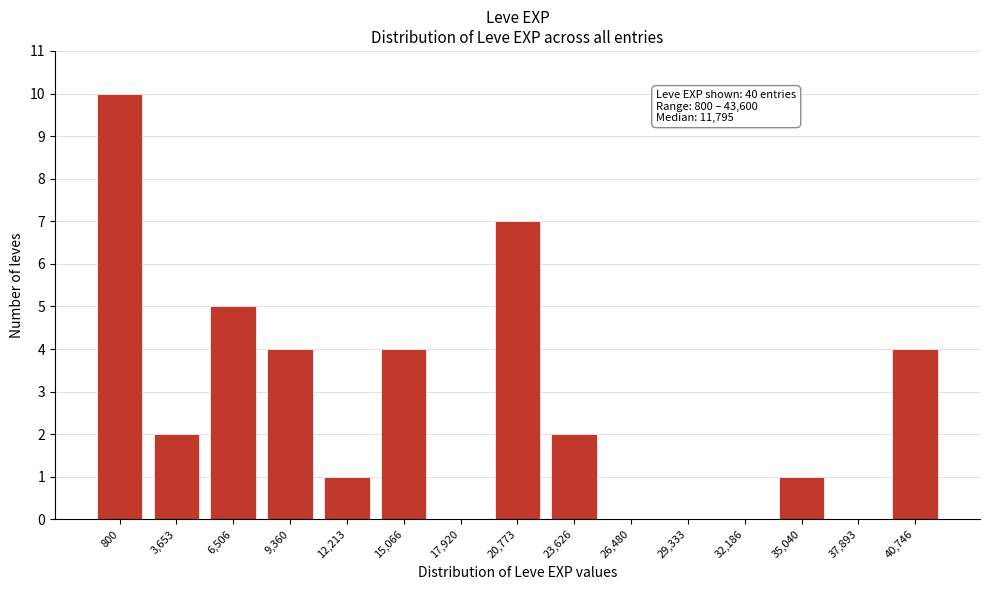

Reading right to left, what are all the values shown in this chart?

40,746=4	37,893=0	35,040=1	32,186=0	29,333=0	26,480=0	23,626=2	20,773=7	17,920=0	15,066=4	12,213=1	9,360=4	6,506=5	3,653=2	800=10